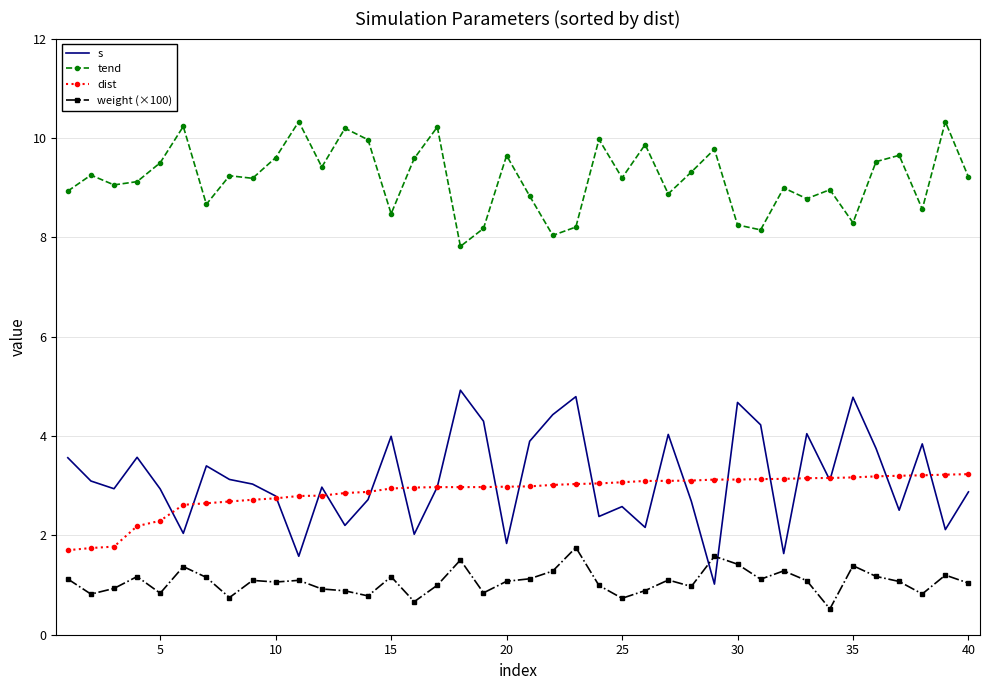

What is the minimum value shown in the chart?

0.5